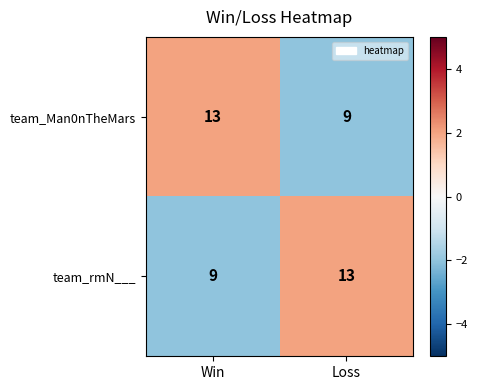

What is the total value across all series at Loss?

22